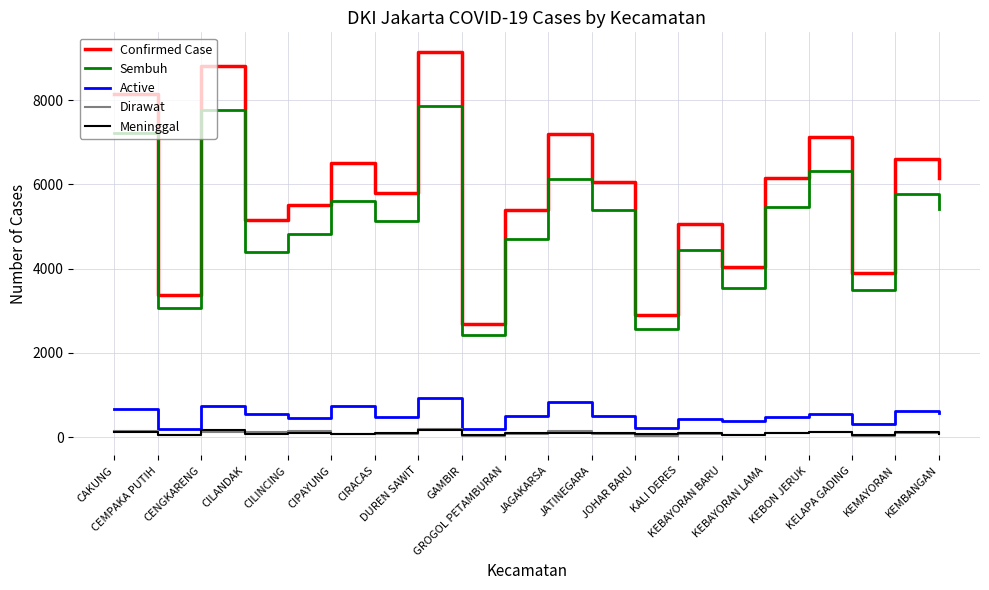

After their last crossing, which series has the higher values: Dirawat or Meninggal?

Dirawat